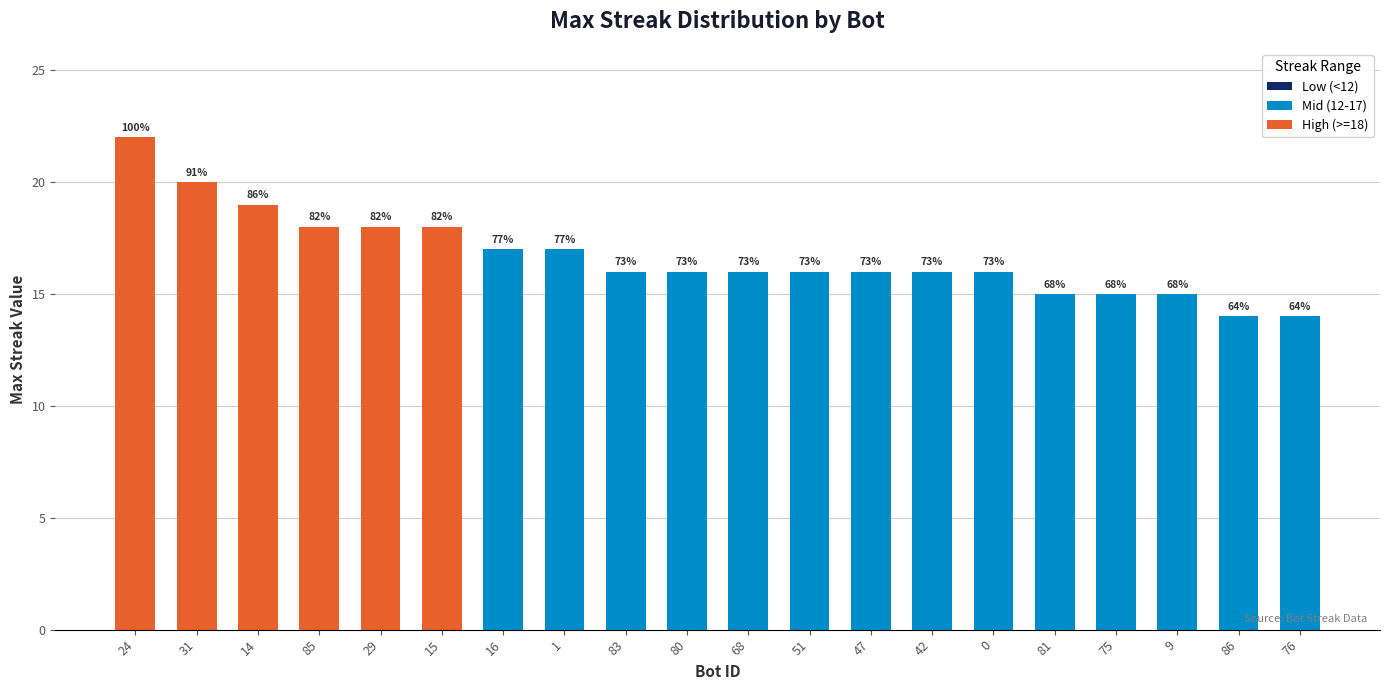

What is the value of the Mid (12-17) bar at the 19th from the left?

14